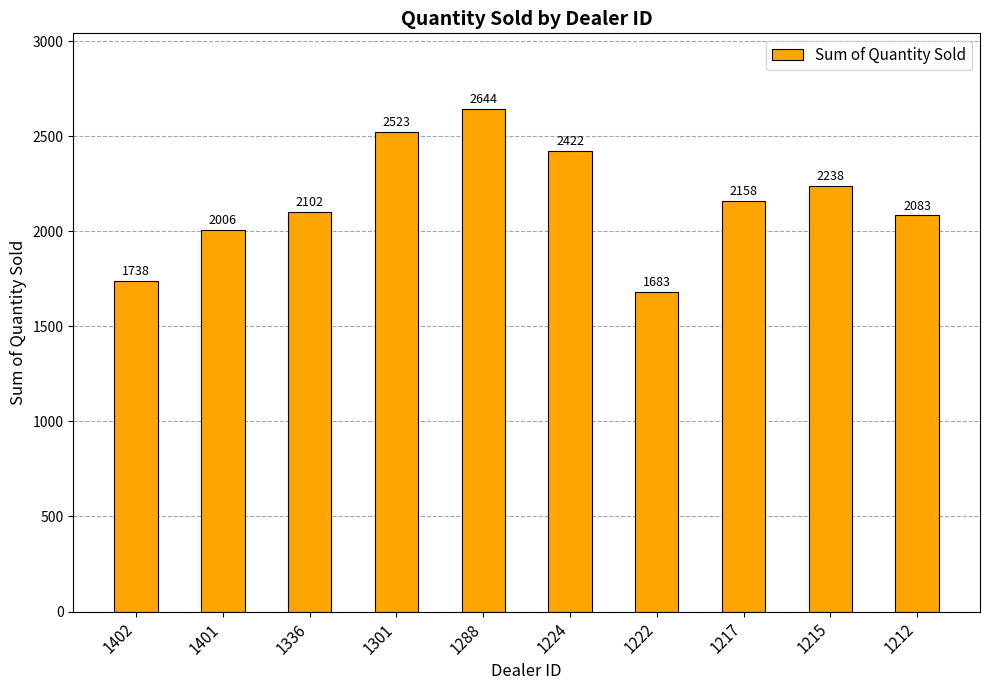

Count the number of data series in this chart.

1